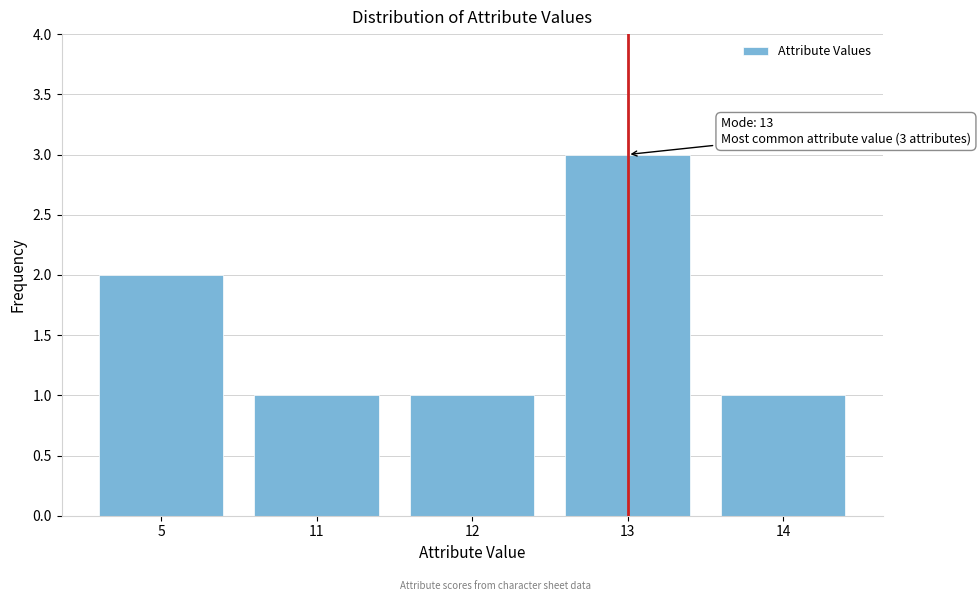

Reading right to left, what are all the values shown in this chart?

1	3	1	1	2